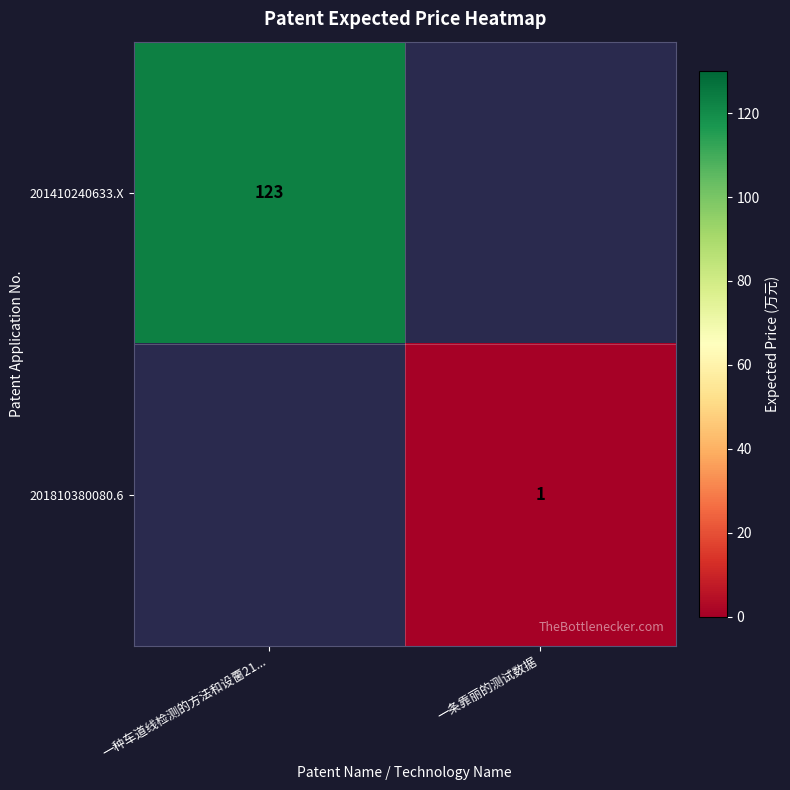

The 201810380080.6 series shows 2 at 一条靠丽的测试数据. True or false?

False